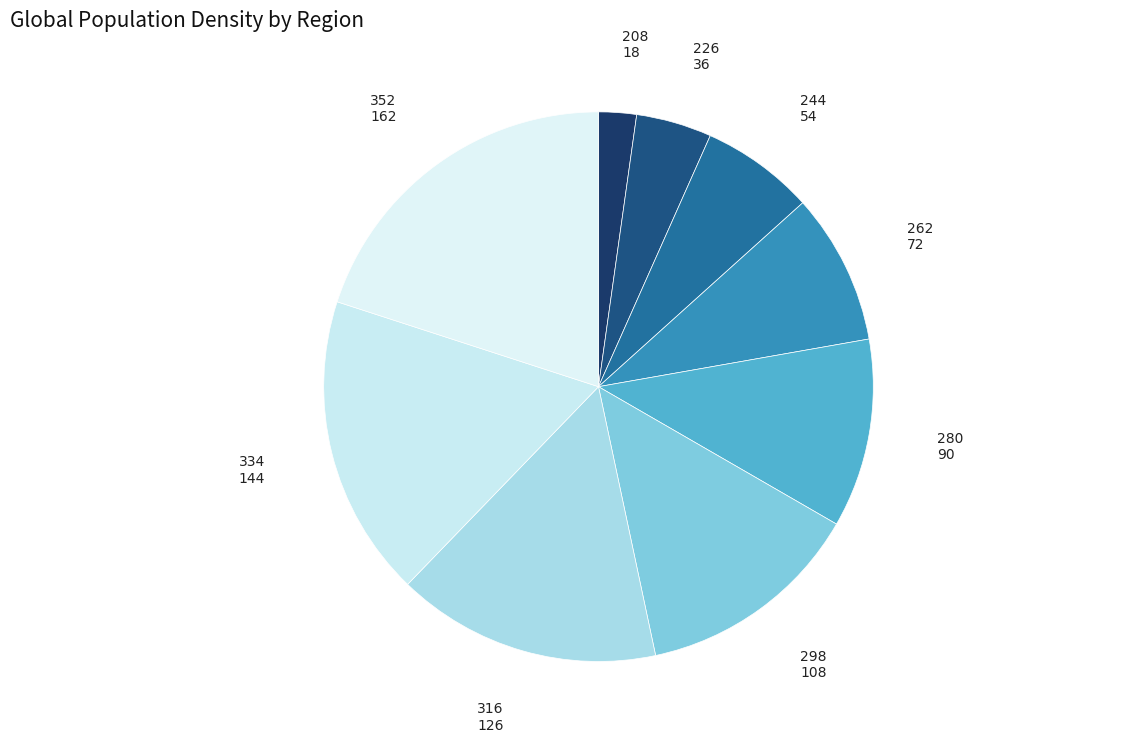

Is there a majority slice in this chart?

No